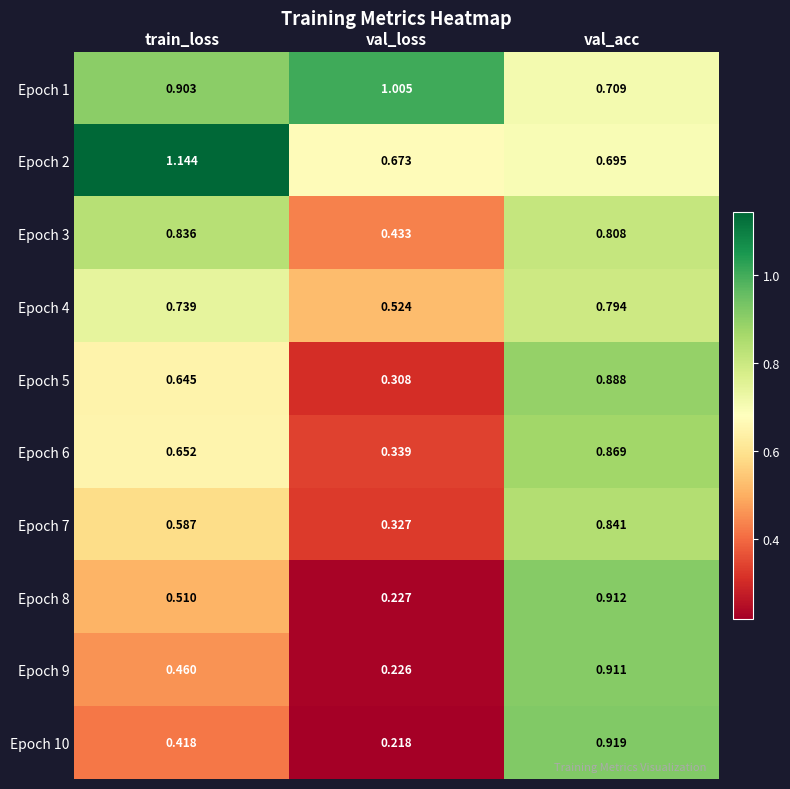

At which category does the chart reach its minimum across all series?

val_loss